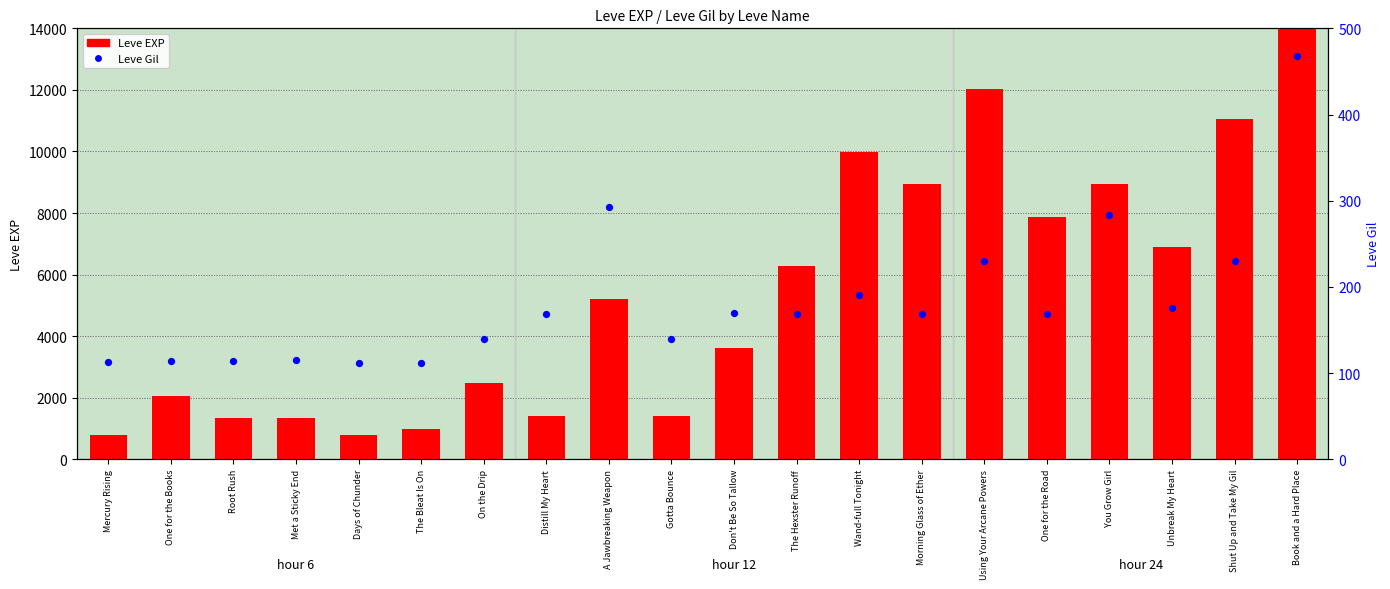

At how many categories does at least one series exceed 1267?

17